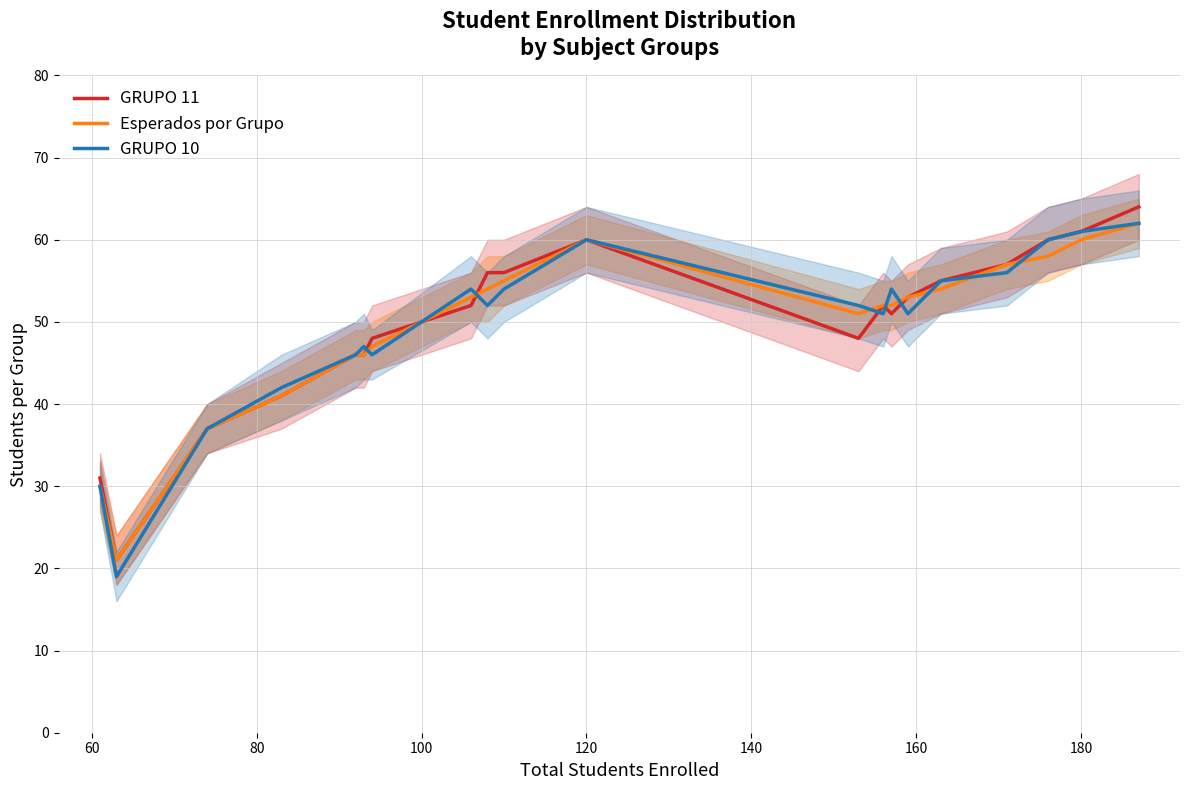

What are all the series names shown in the legend?

GRUPO 11, Esperados por Grupo, GRUPO 10